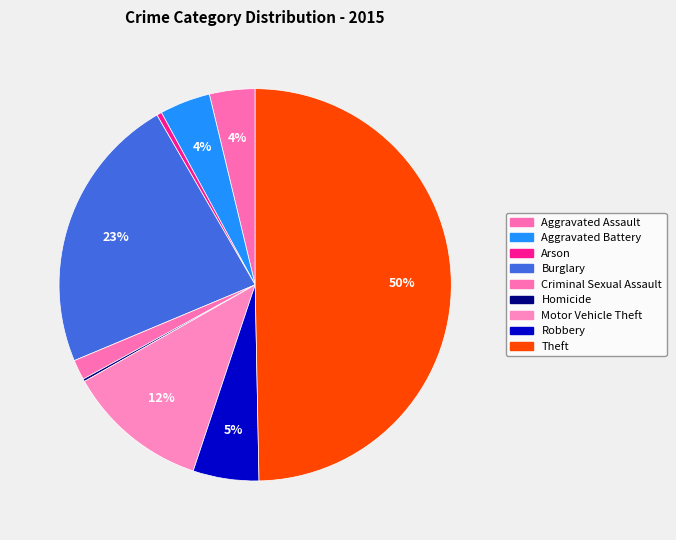

Which has a higher value, Arson or Robbery?

Robbery